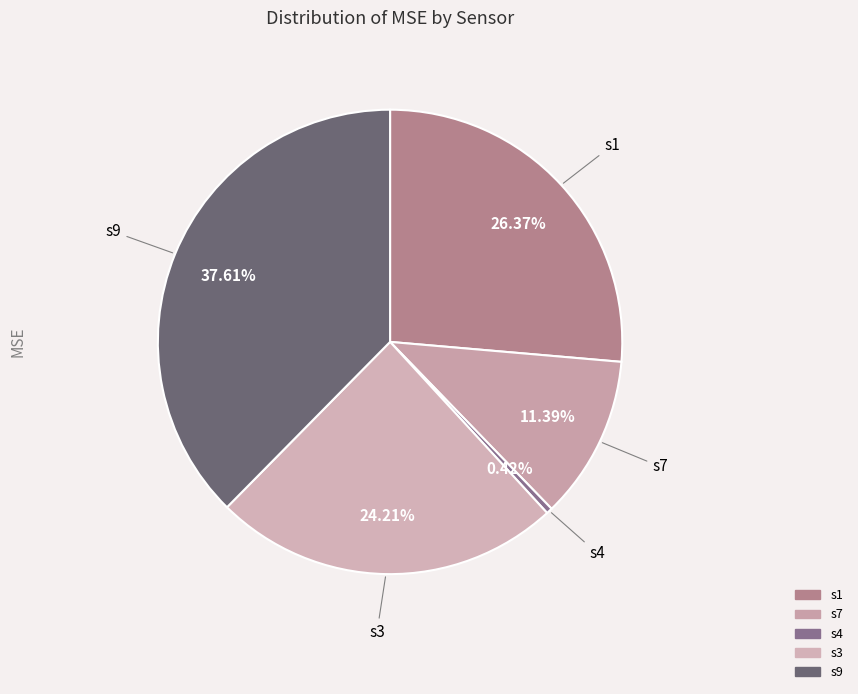

Between s1 and s3, which is larger?

s1